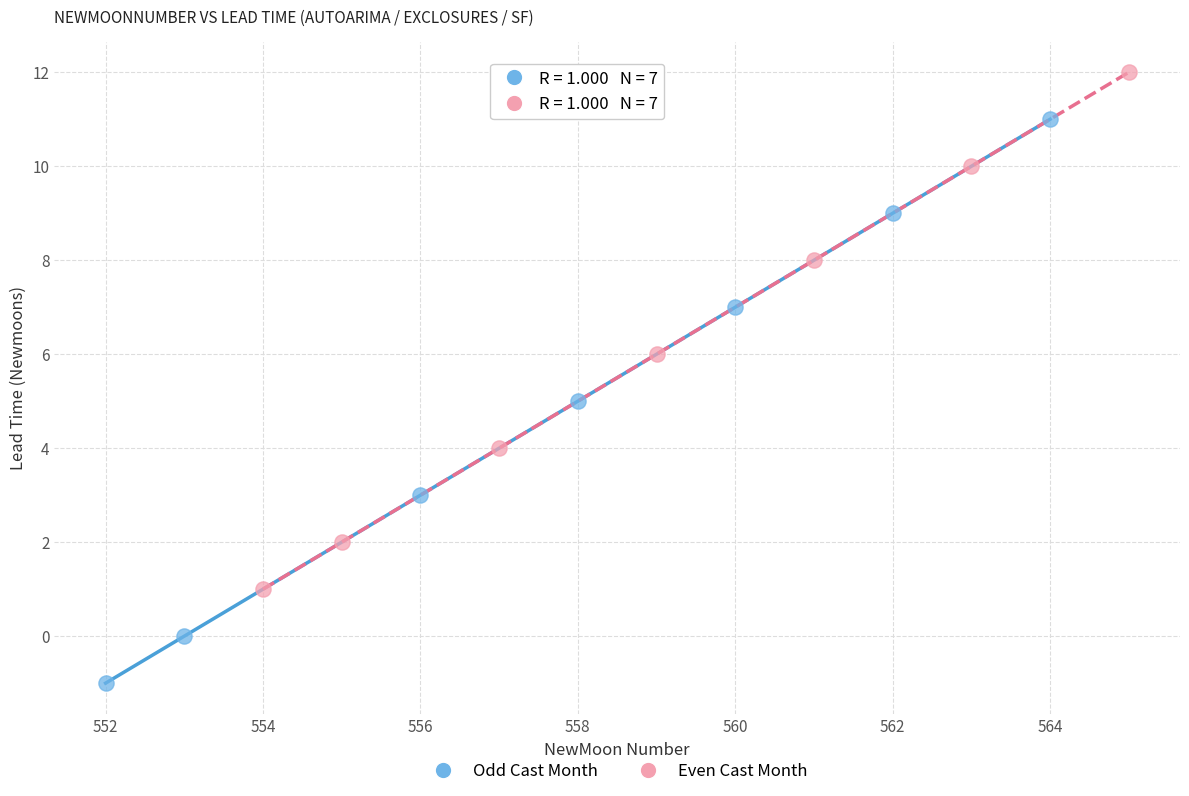

Which series has the widest spread of Y values?

Odd Cast Month